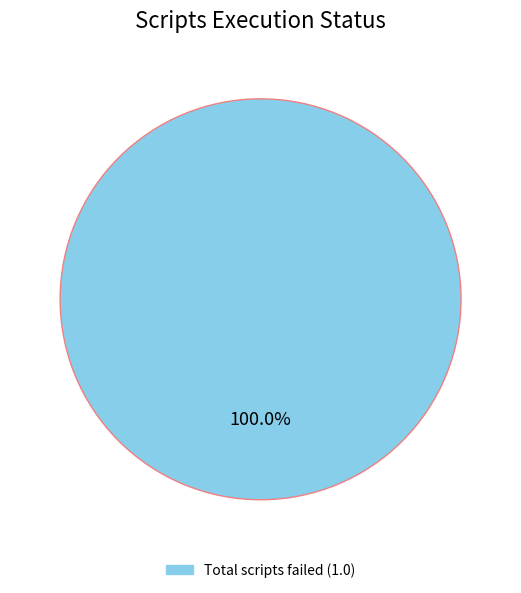

How many slices are in this pie chart?

1